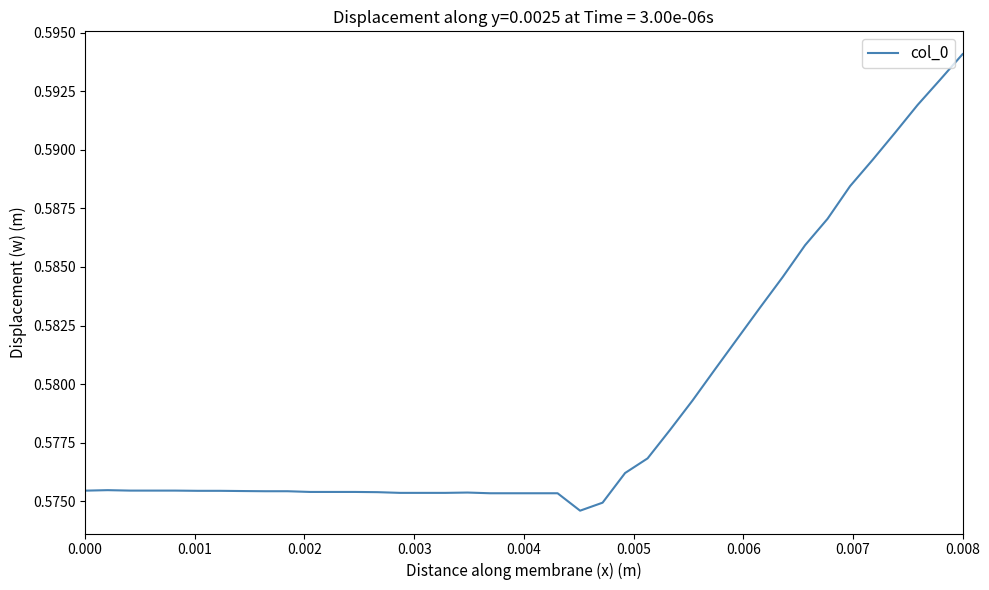

How many lines are shown in the chart?

1